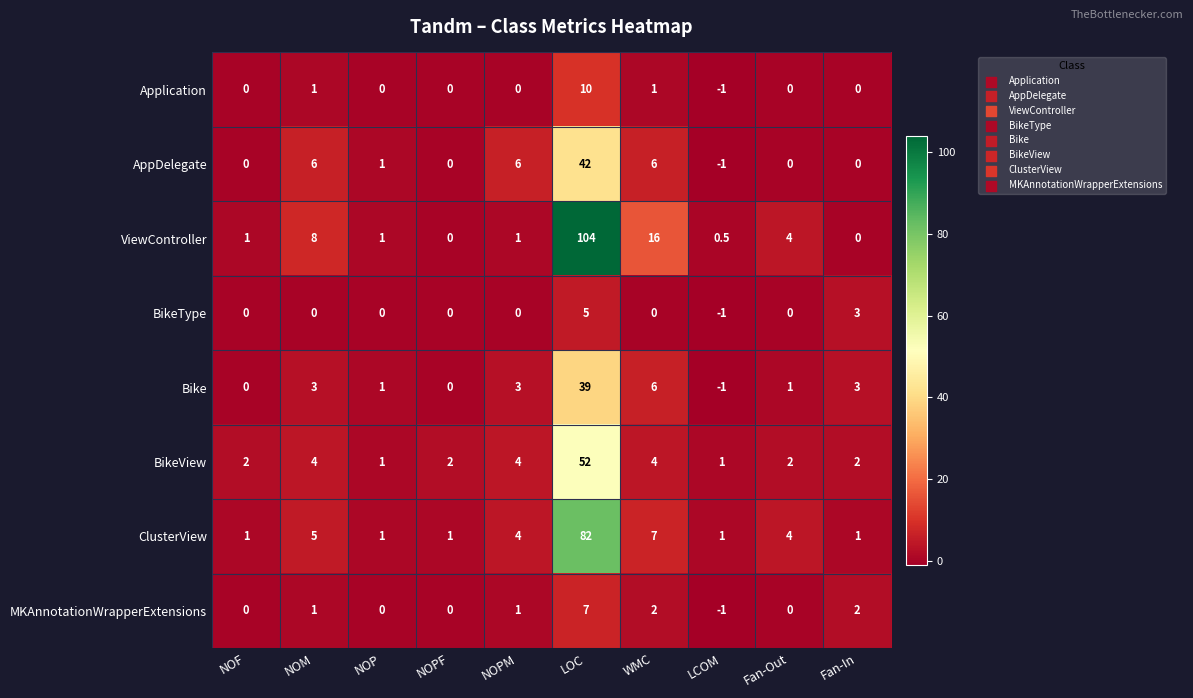

What is the smallest value displayed?

-1.0